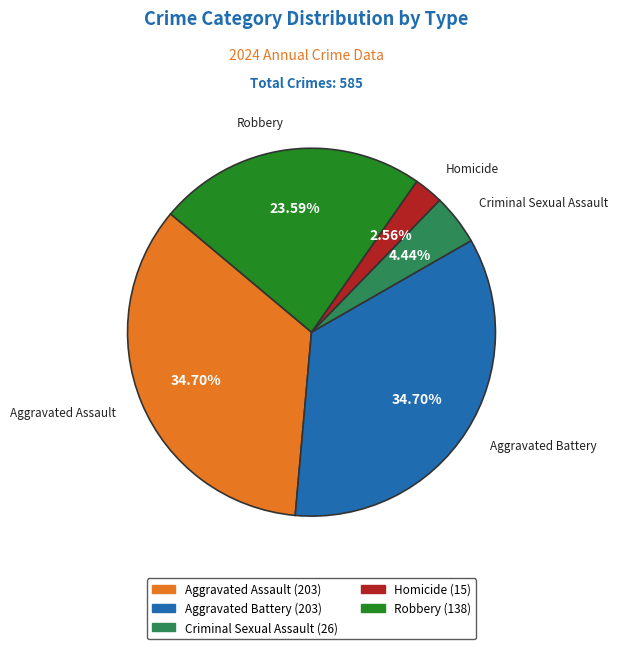

To the nearest percent, what is the average slice percentage?

20%